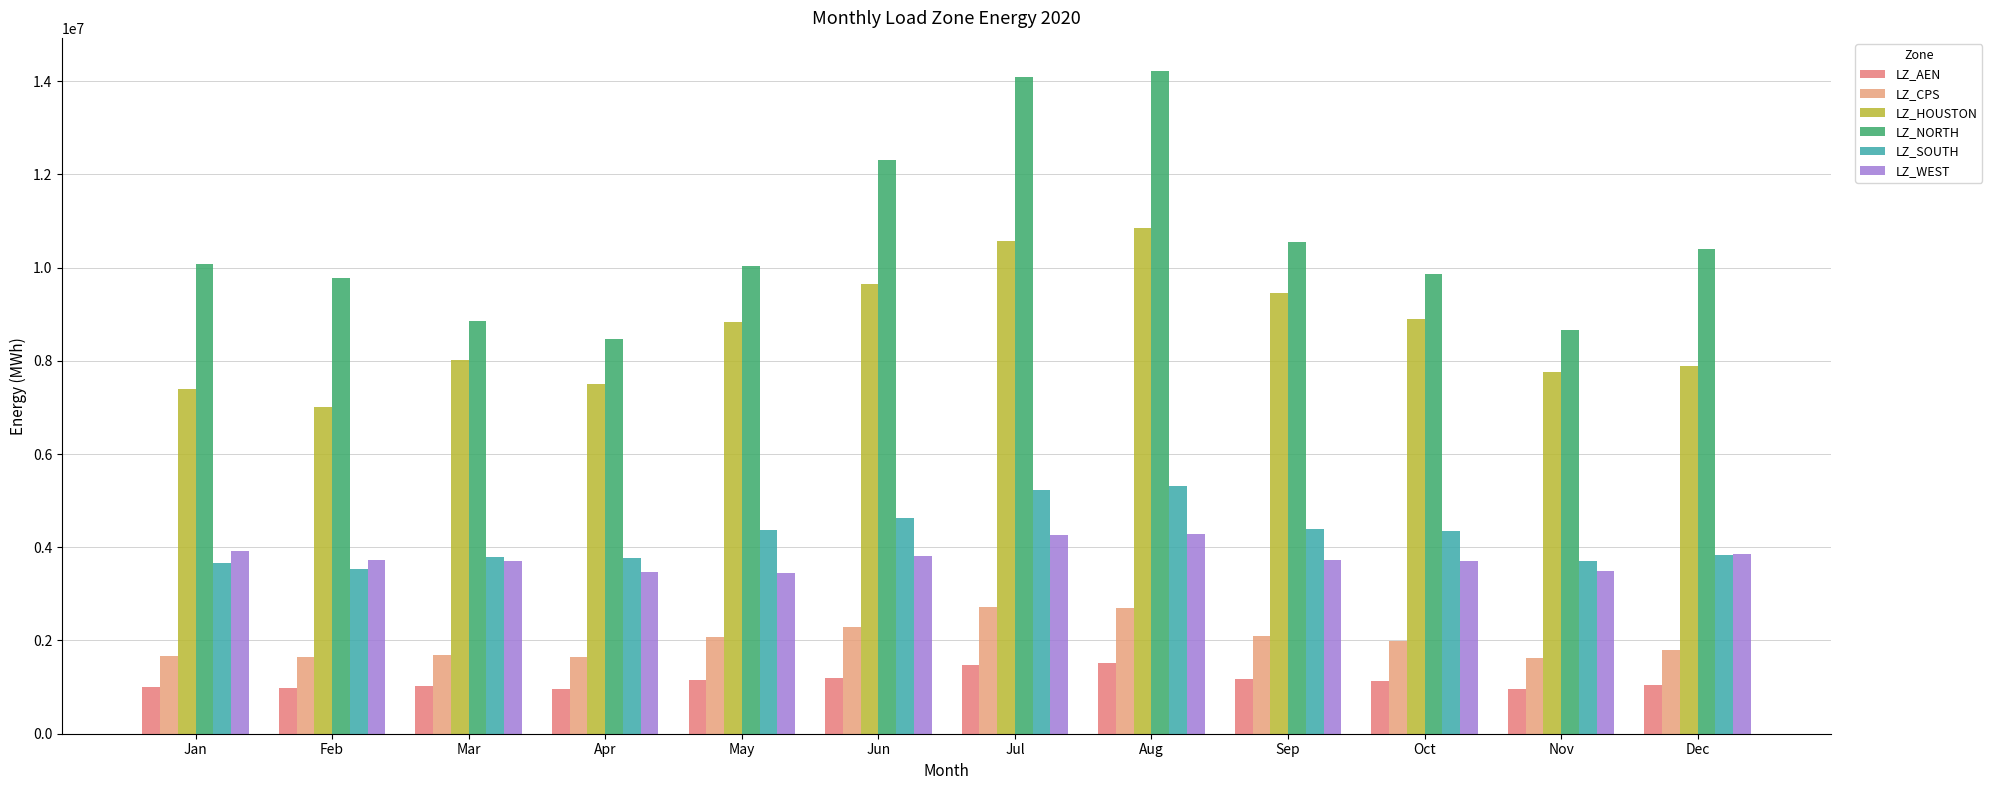

Rank the series by their maximum value, from lowest to highest.

LZ_AEN, LZ_CPS, LZ_WEST, LZ_SOUTH, LZ_HOUSTON, LZ_NORTH